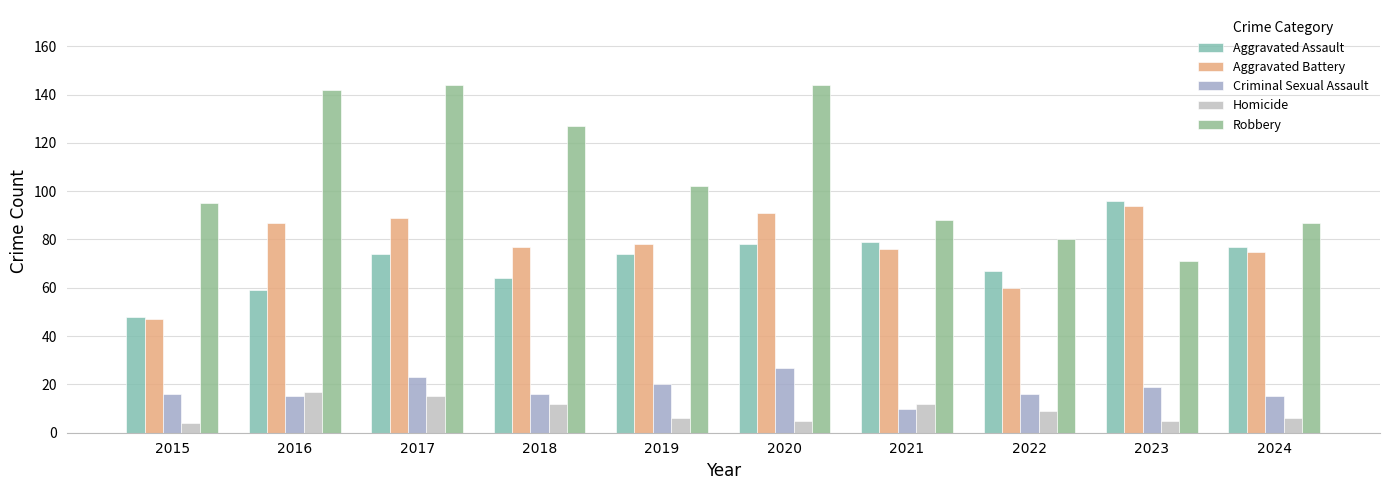

Is the value of Homicide at 2022 greater than the value of Aggravated Battery at 2021?

No